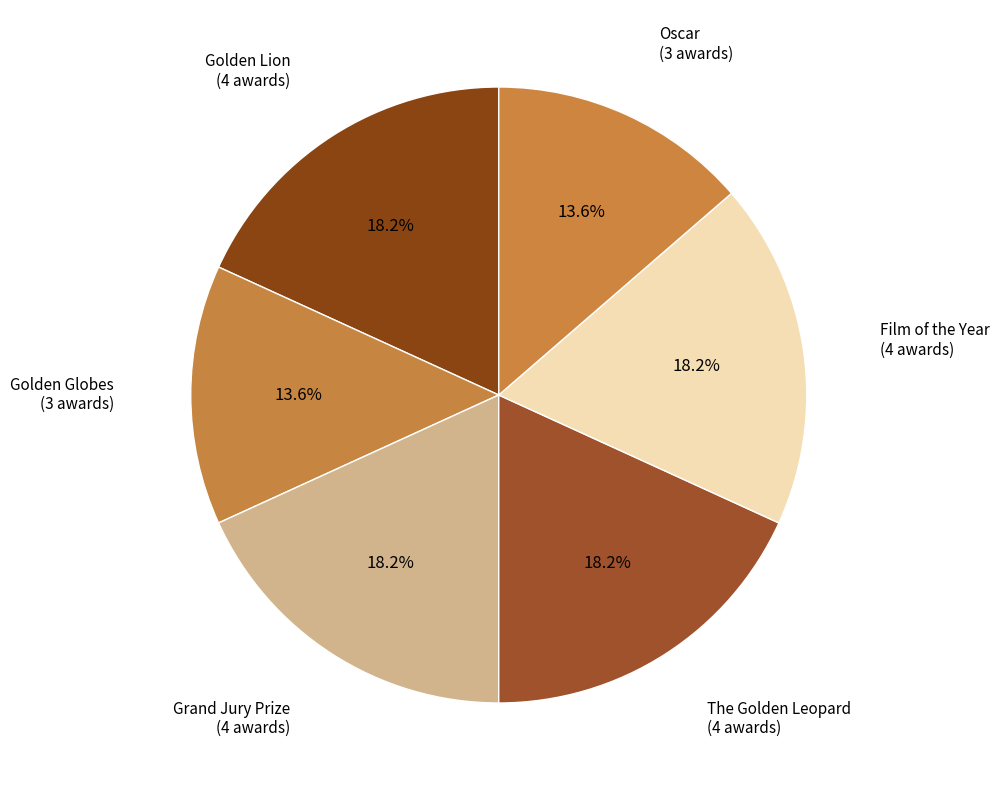

How many segments does this pie chart have?

6